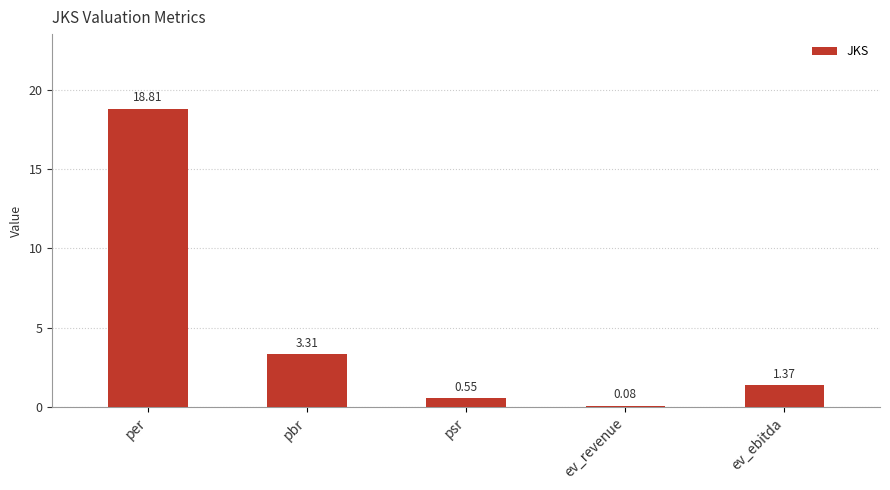

List the labels in order of value, smallest first.

ev_revenue, psr, ev_ebitda, pbr, per